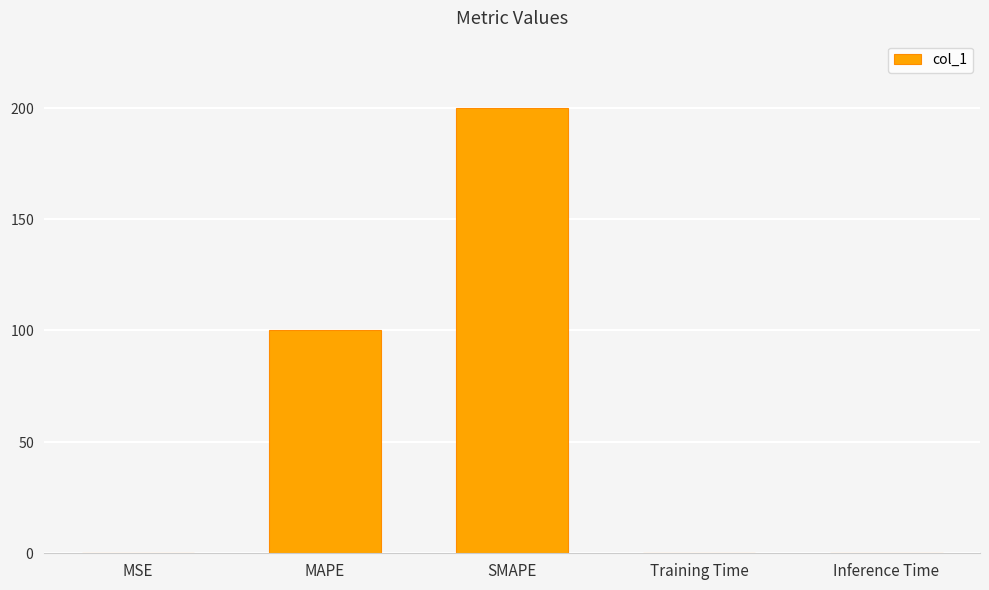

The value at Training Time is 0.0. True or false?

False